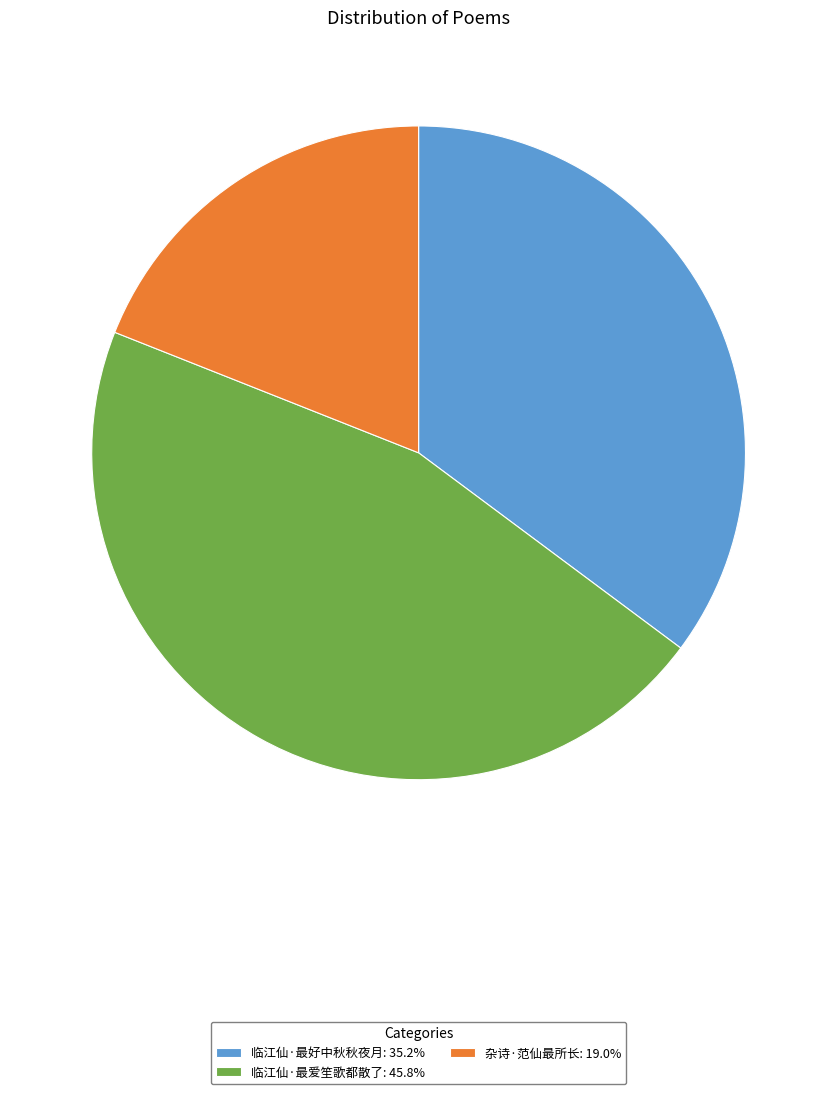

The 临江仙·最爱笙歌都散了 slice represents 46% of the pie. True or false?

True